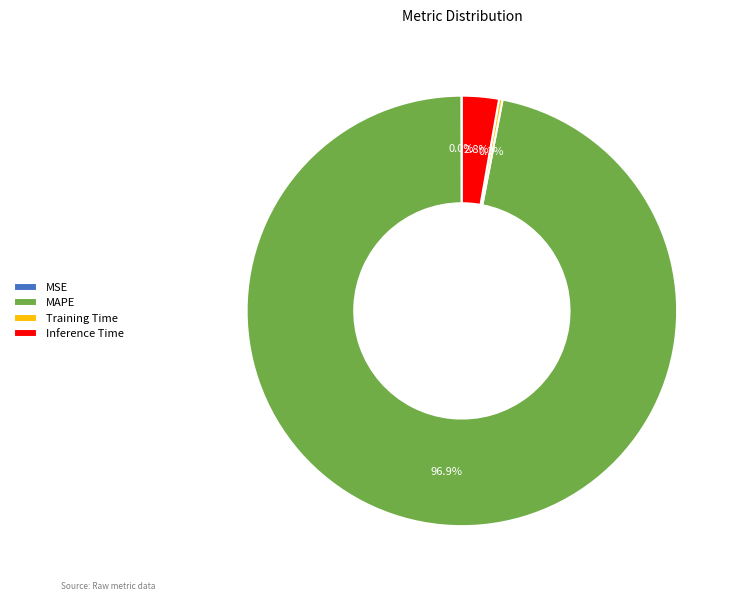

True or false: Inference Time accounts for 3% of the total.

True